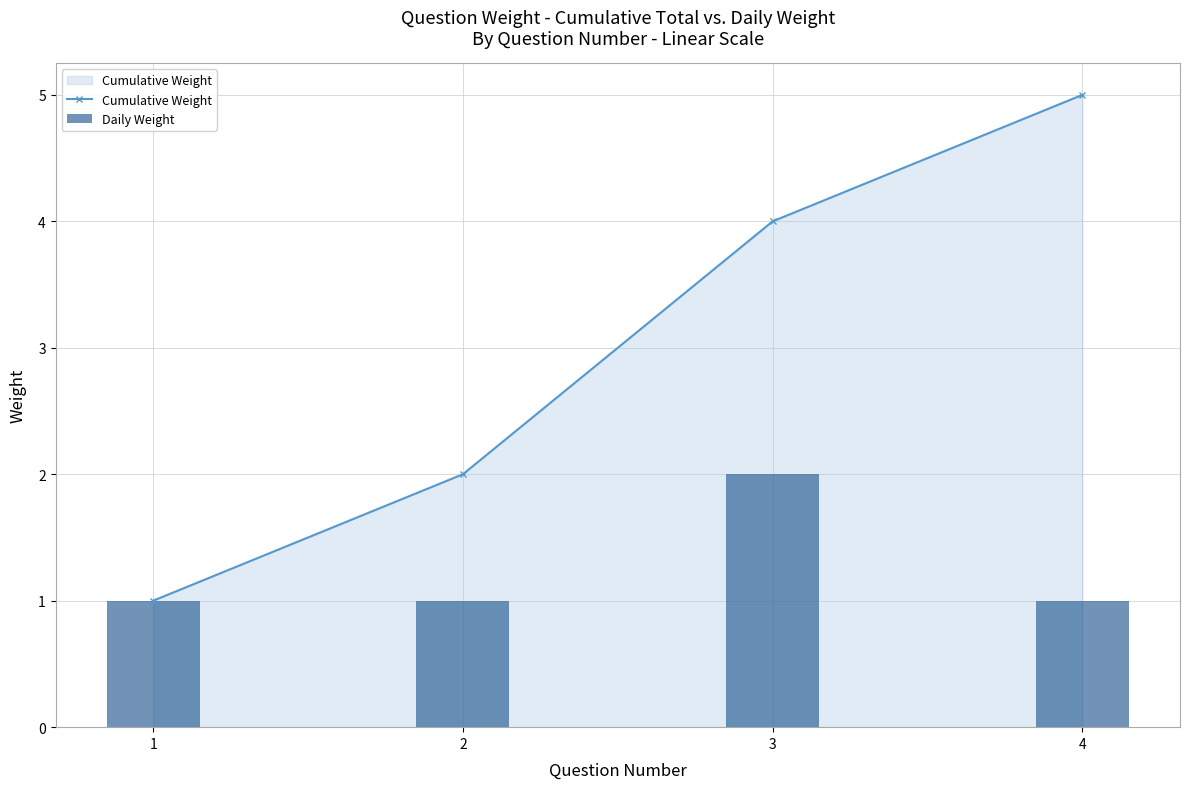

What is the sum of the Cumulative Weight values at 3 and 4?

9